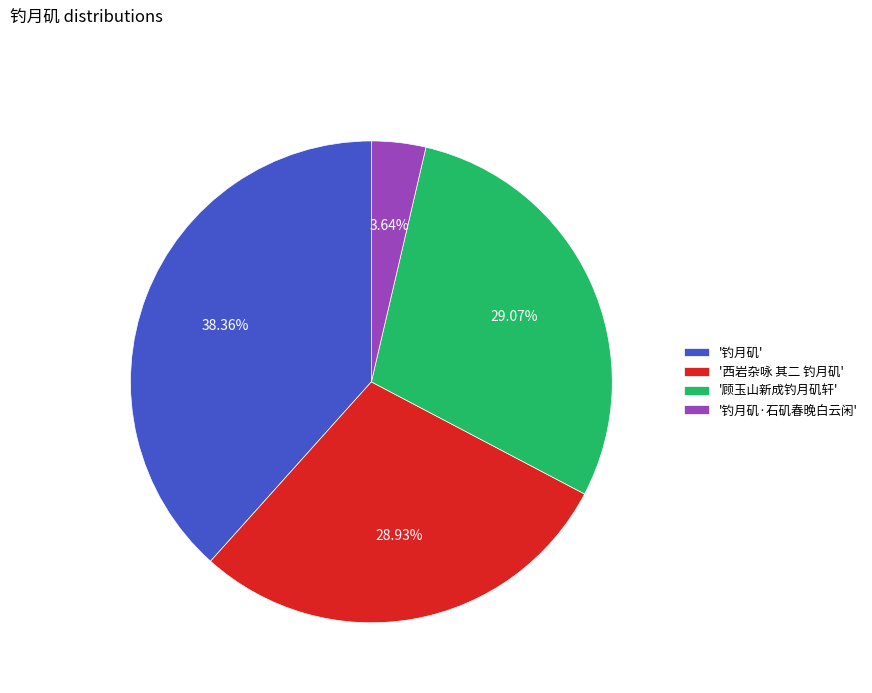

Is '顾玉山新成钓月矶轩' the majority of the pie?

No